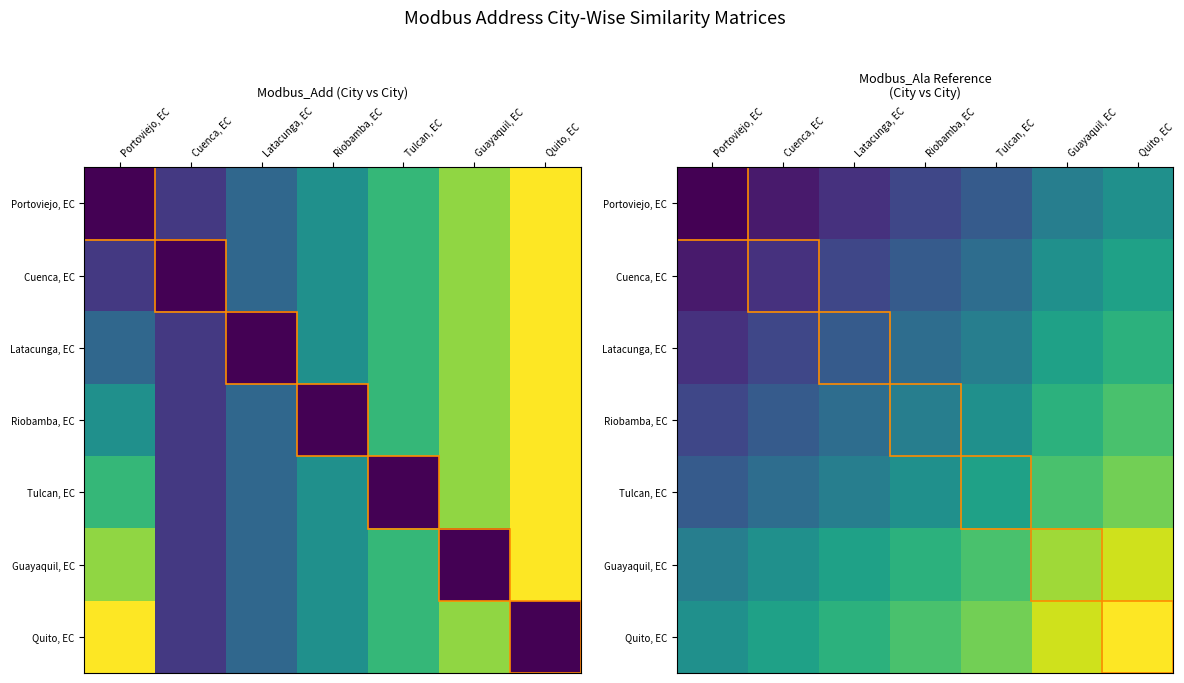

What is the greatest value displayed?

41006